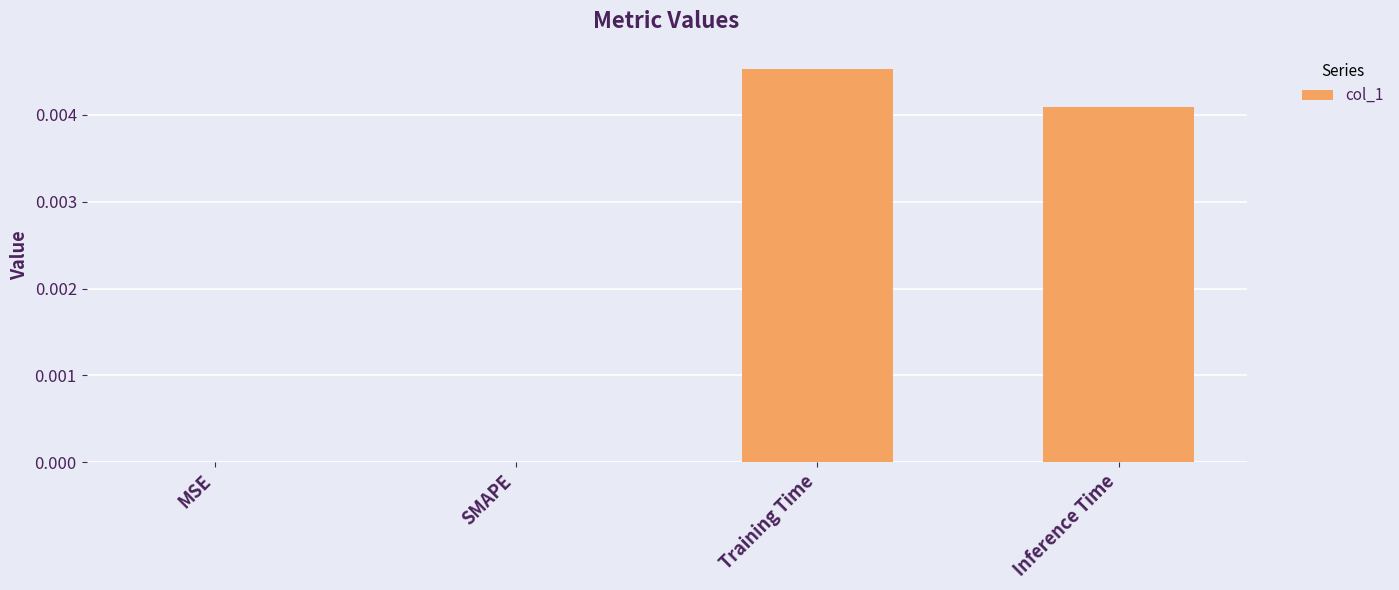

True or false: the data shows 0.0 at MSE.

True